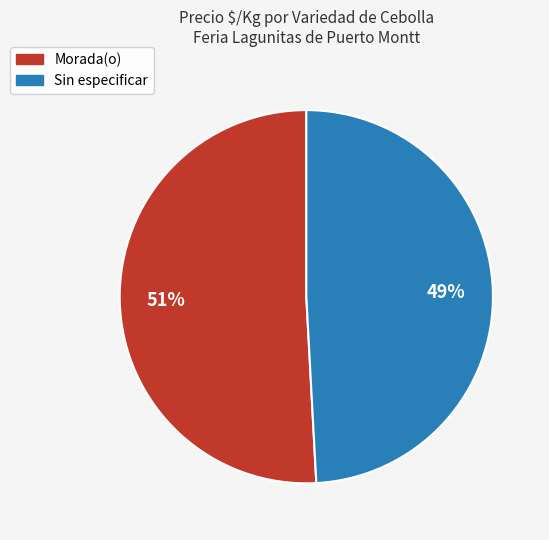

To the nearest percent, what is the average slice percentage?

50%